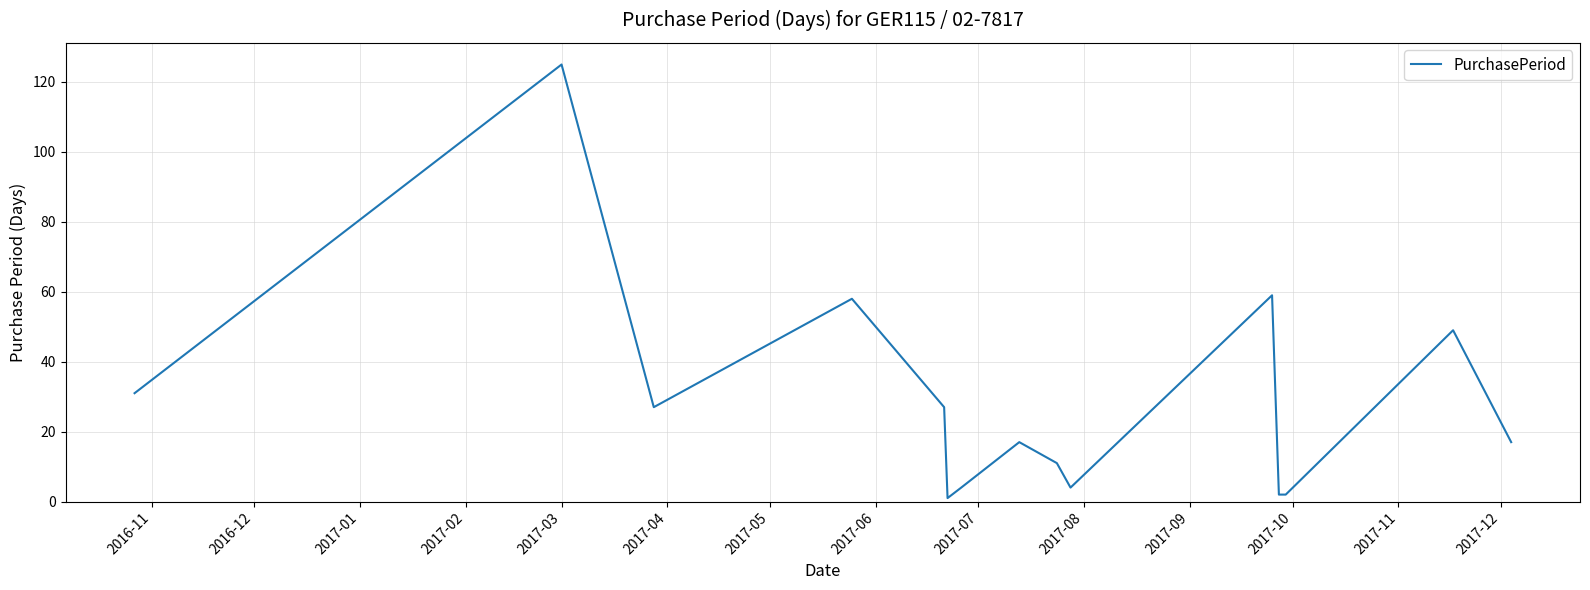

What is the difference between the maximum and minimum values?

124